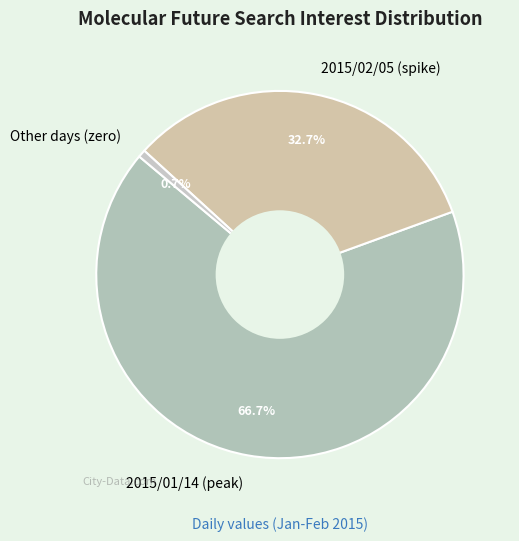

Which has a higher value, Other days (zero) or 2015/01/14 (peak)?

2015/01/14 (peak)